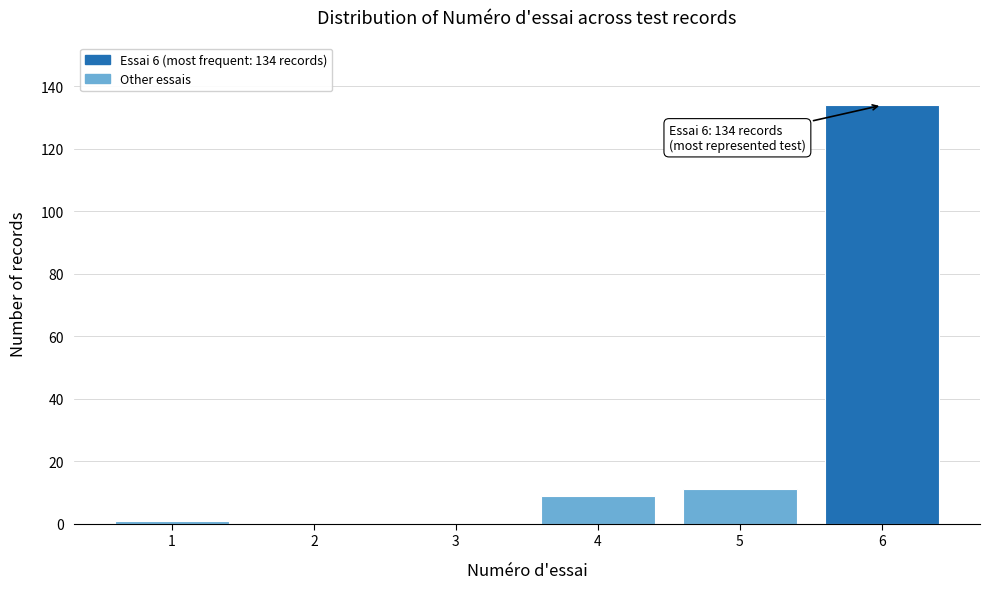

Reading right to left, what are all the values shown in this chart?

6=134	5=11	4=9	3=0	2=0	1=1